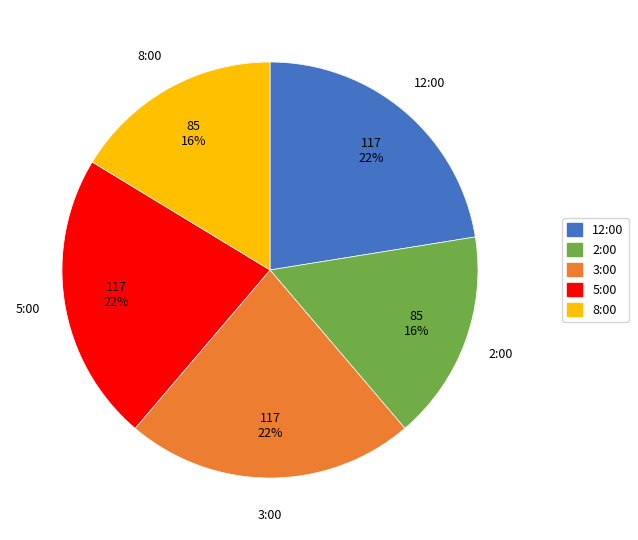

How many slices are in this pie chart?

5